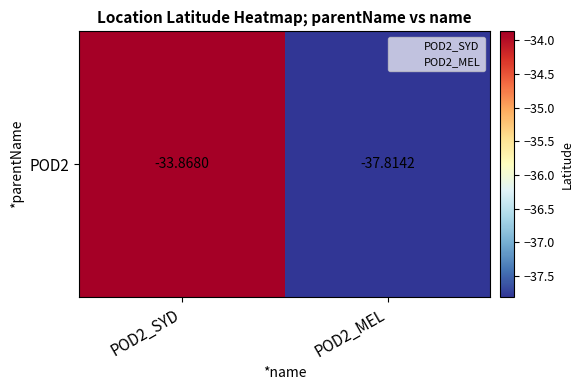

What is the average value?

-35.8